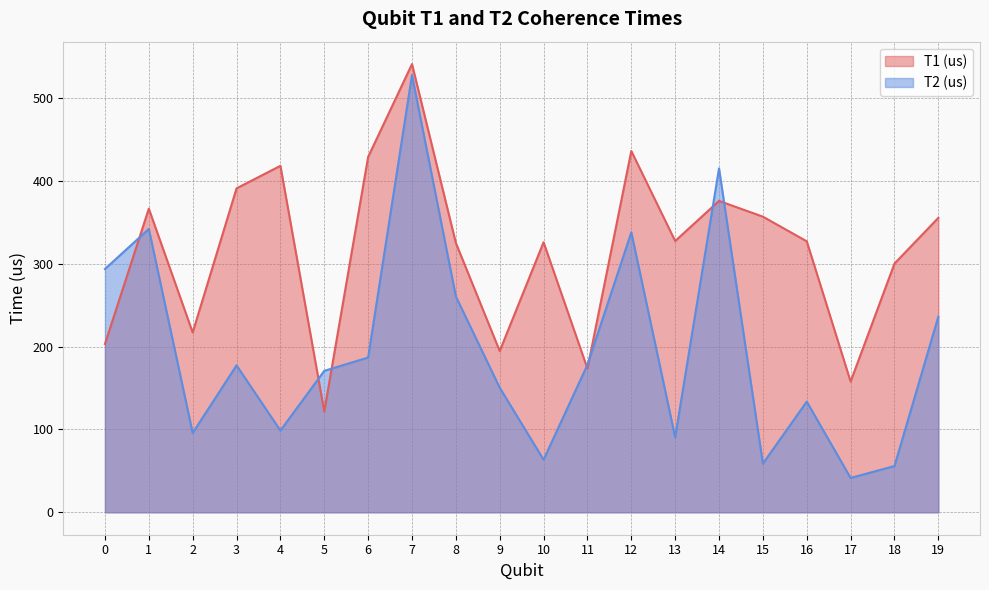

What are all the series names shown in the legend?

T1 (us), T2 (us)